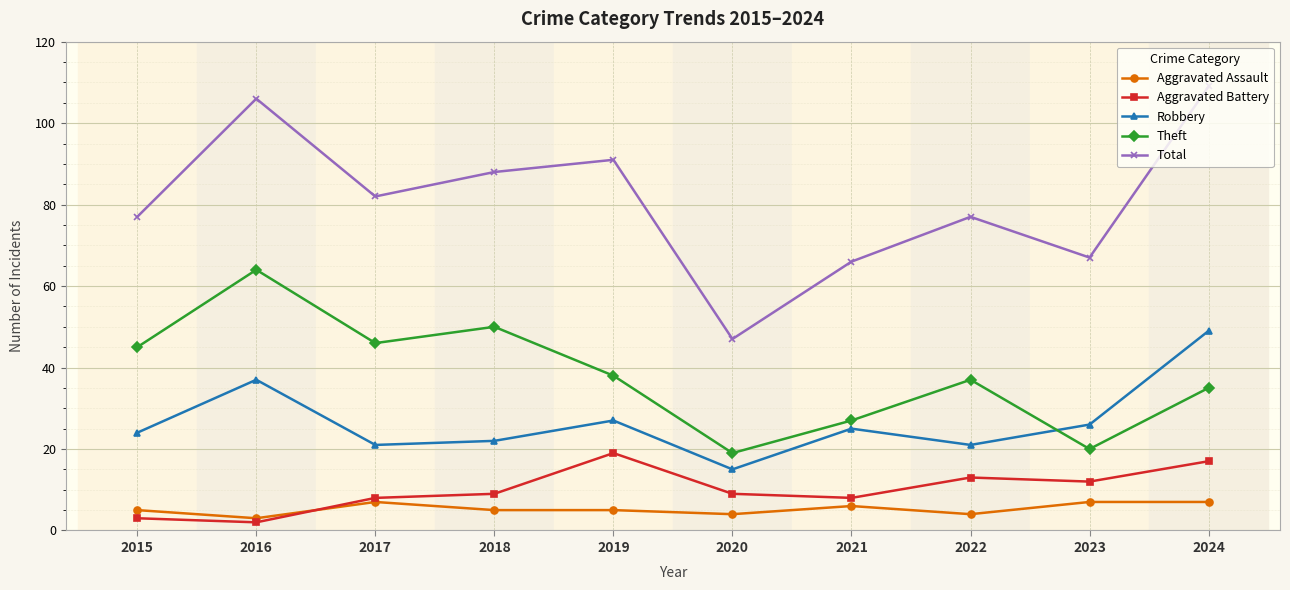

Reading left to right, list all the values displayed in this chart.

Aggravated Assault: 5	3	7	5	5	4	6	4	7	7
Aggravated Battery: 3	2	8	9	19	9	8	13	12	17
Robbery: 24	37	21	22	27	15	25	21	26	49
Theft: 45	64	46	50	38	19	27	37	20	35
Total: 77	106	82	88	91	47	66	77	67	109